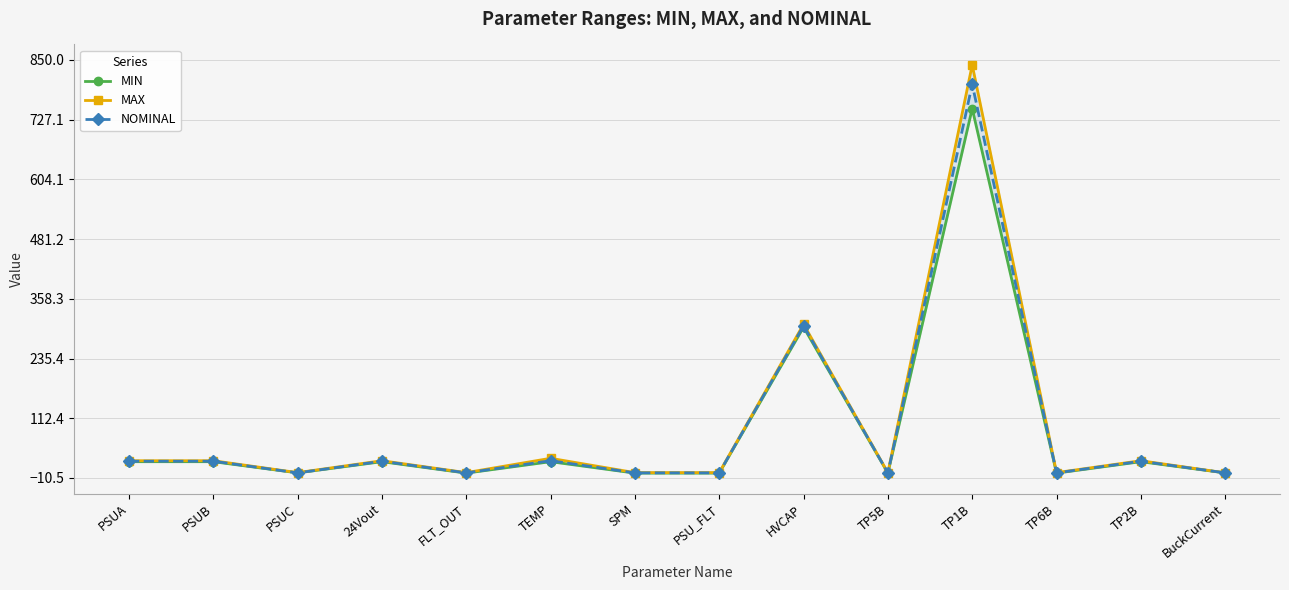

Which series changed the most between PSUA and BuckCurrent?

MAX